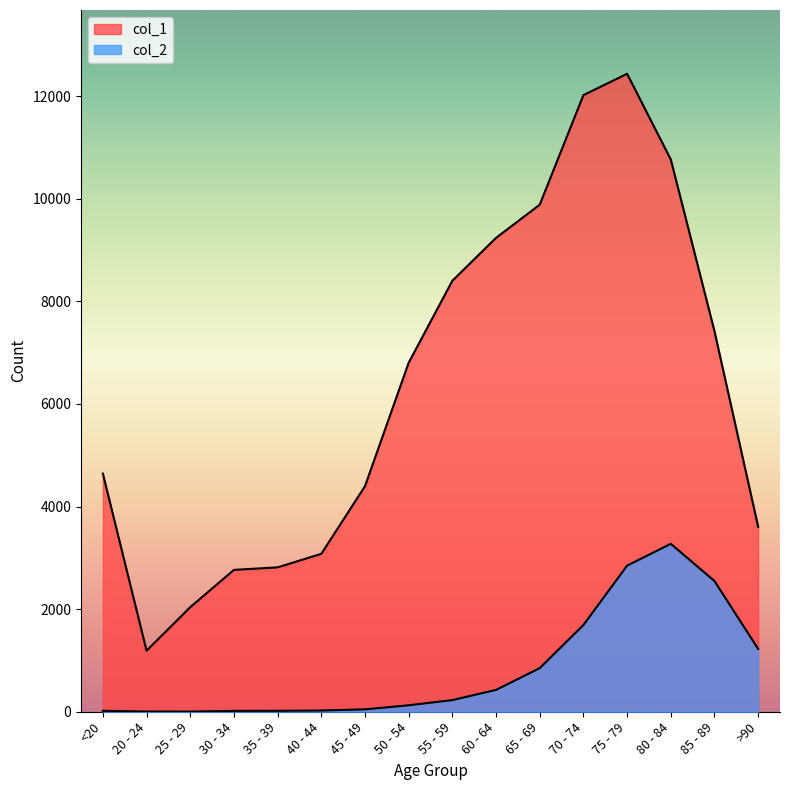

What are all the series names shown in the legend?

col_1, col_2